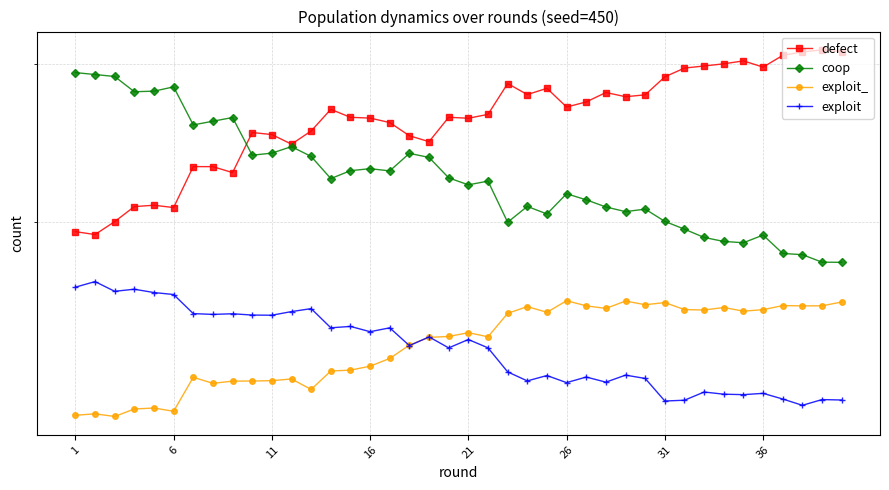

Is it true that coop equals 22009 at 21?

True